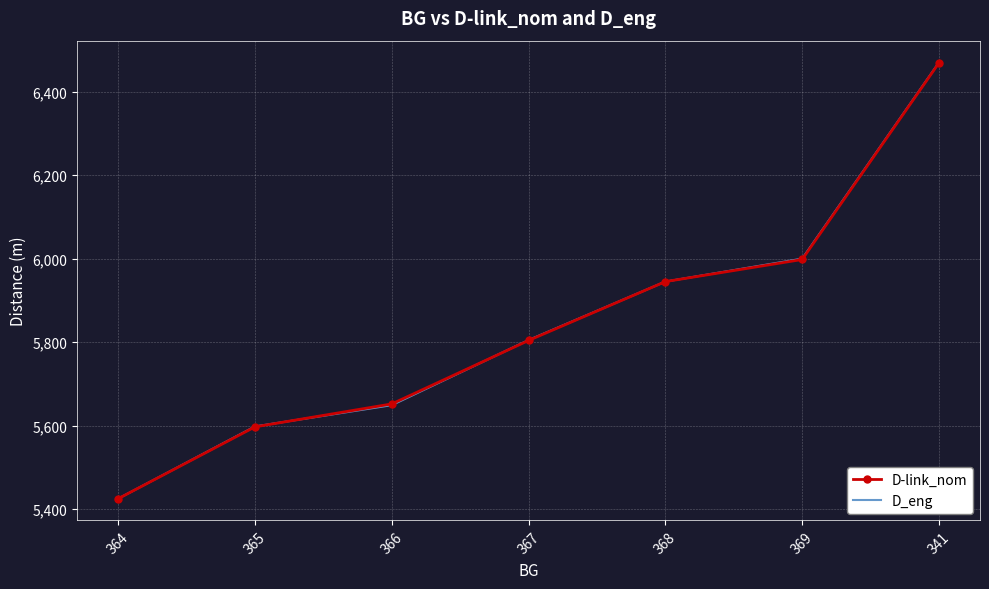

What are all the series names shown in the legend?

D-link_nom, D_eng